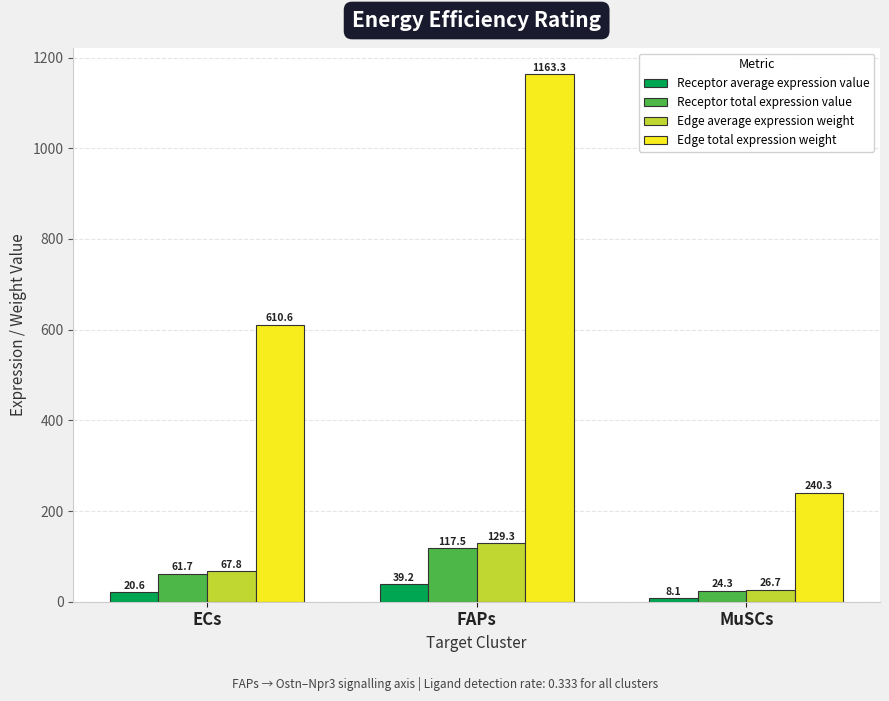

How many values in the Edge total expression weight series are below 610?

1